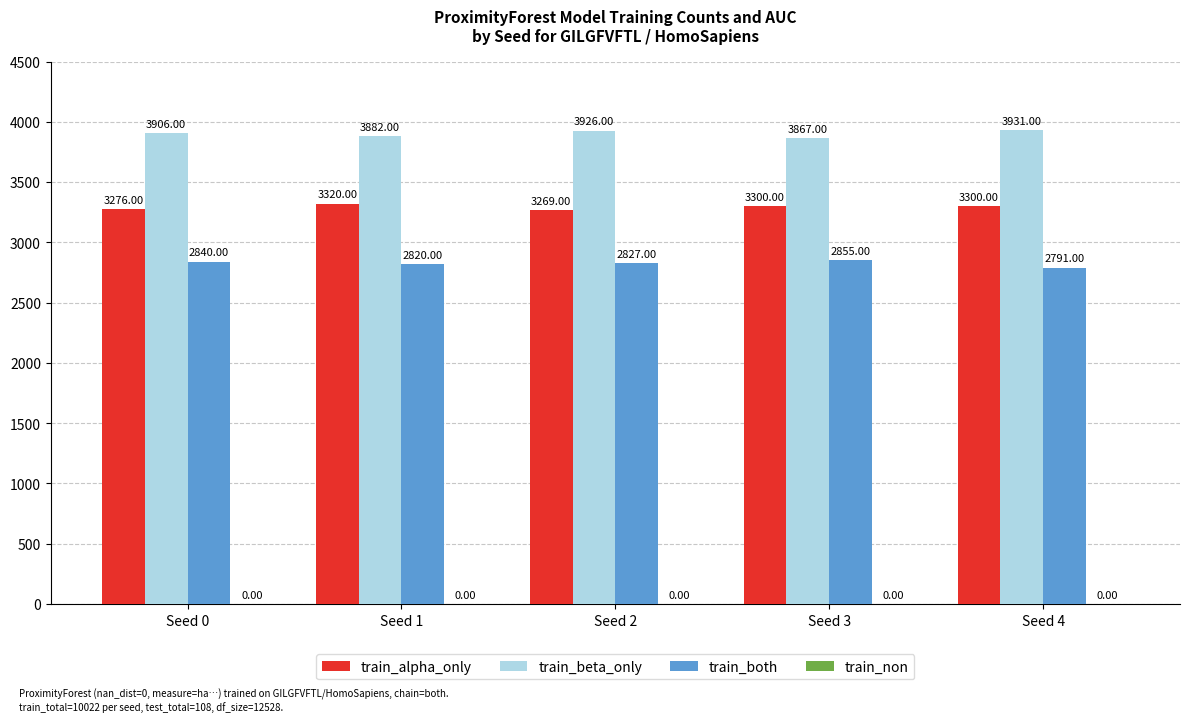

Which series has the largest total across all categories?

train_beta_only